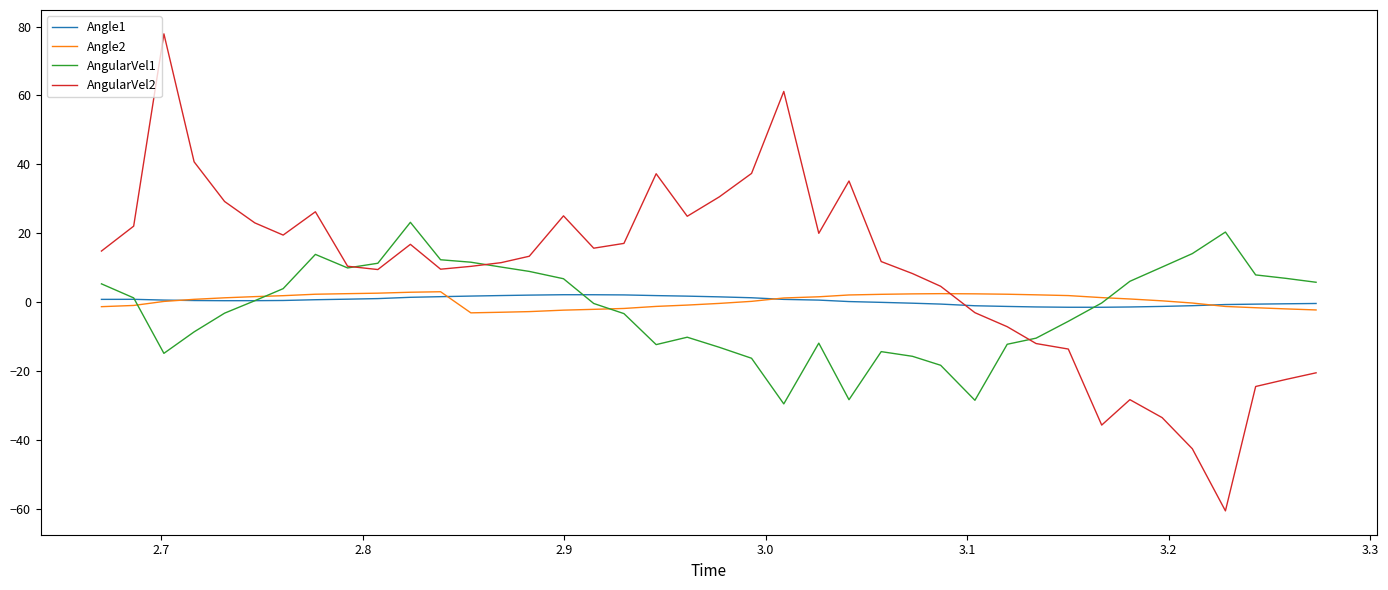

True or false: AngularVel2 and Angle1 intersect in this chart.

True